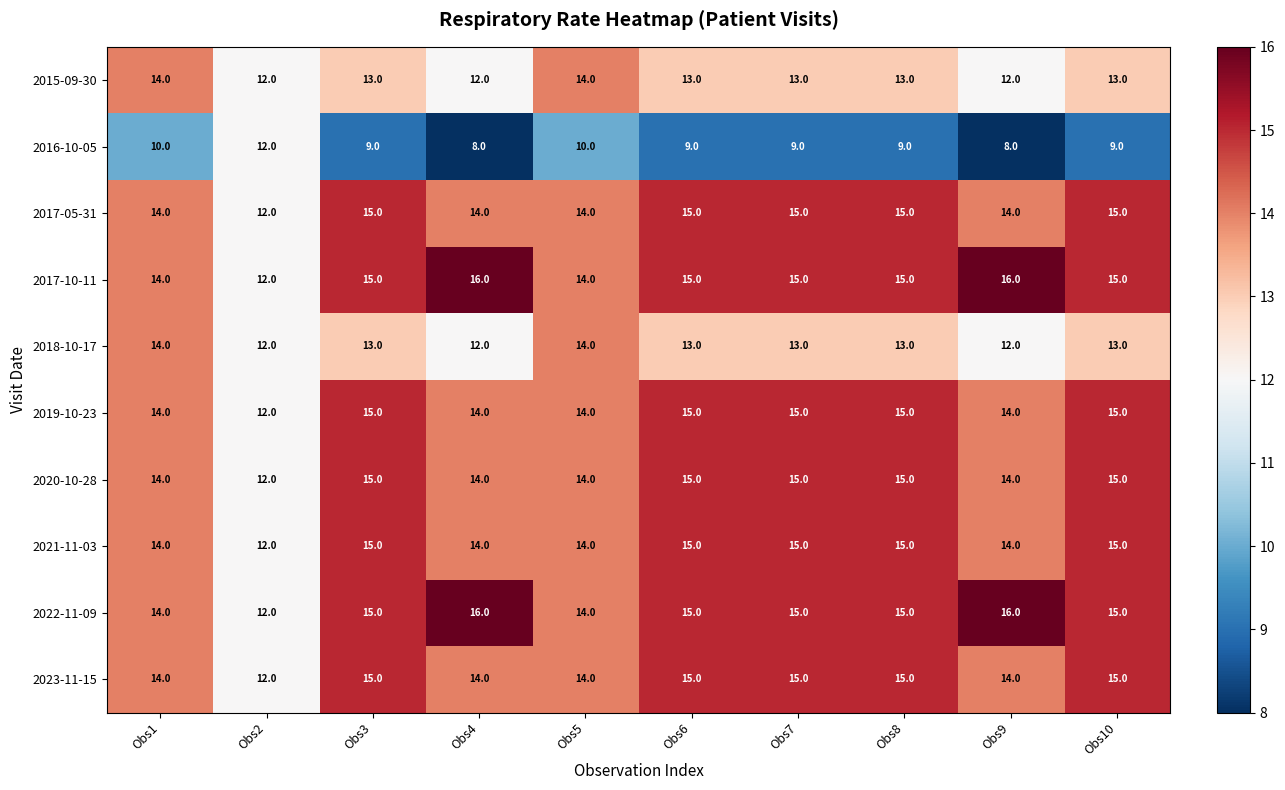

What is the spread (max minus min) of values at Obs5?

4